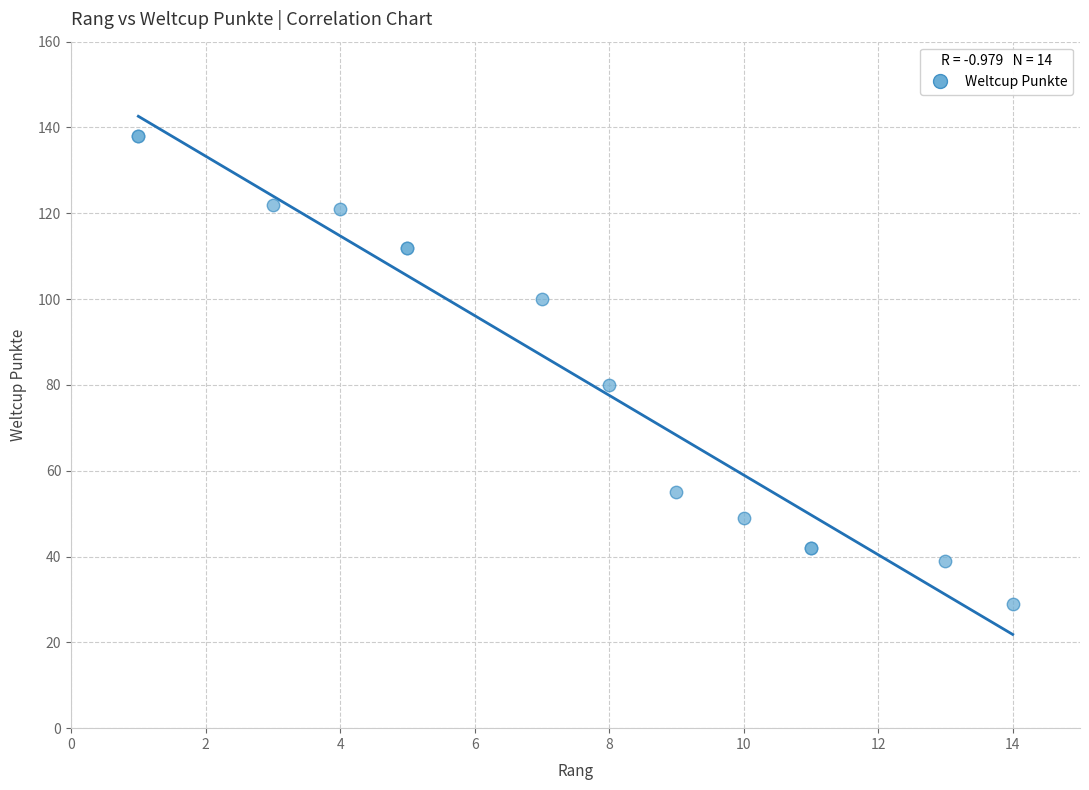

What Y value in the scatter plot is closest to 83?

80